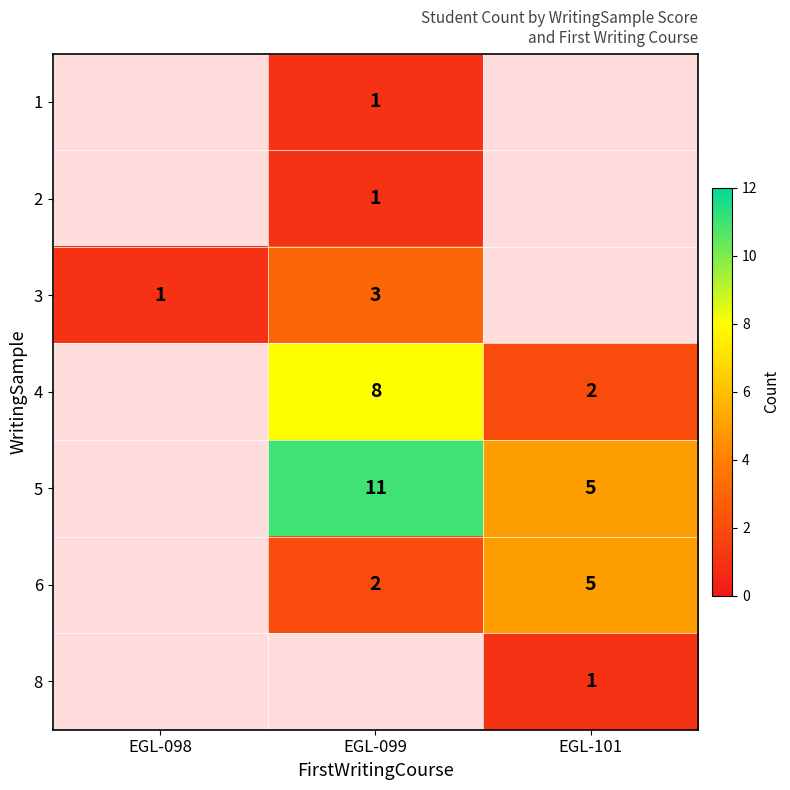

What is the minimum value shown in the chart?

1.0